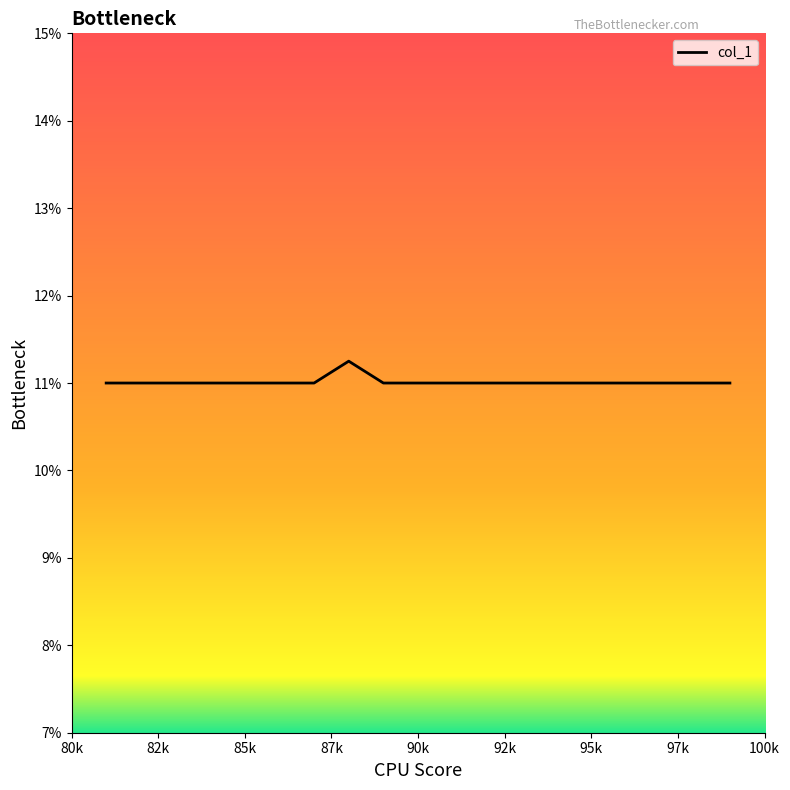

What is the minimum value shown in the chart?

11.0